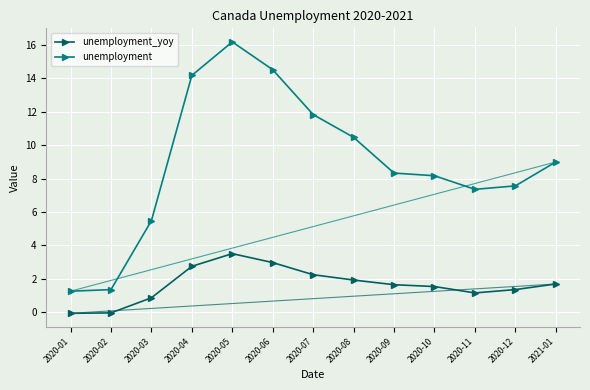

What are all the series names shown in the legend?

unemployment_yoy, unemployment